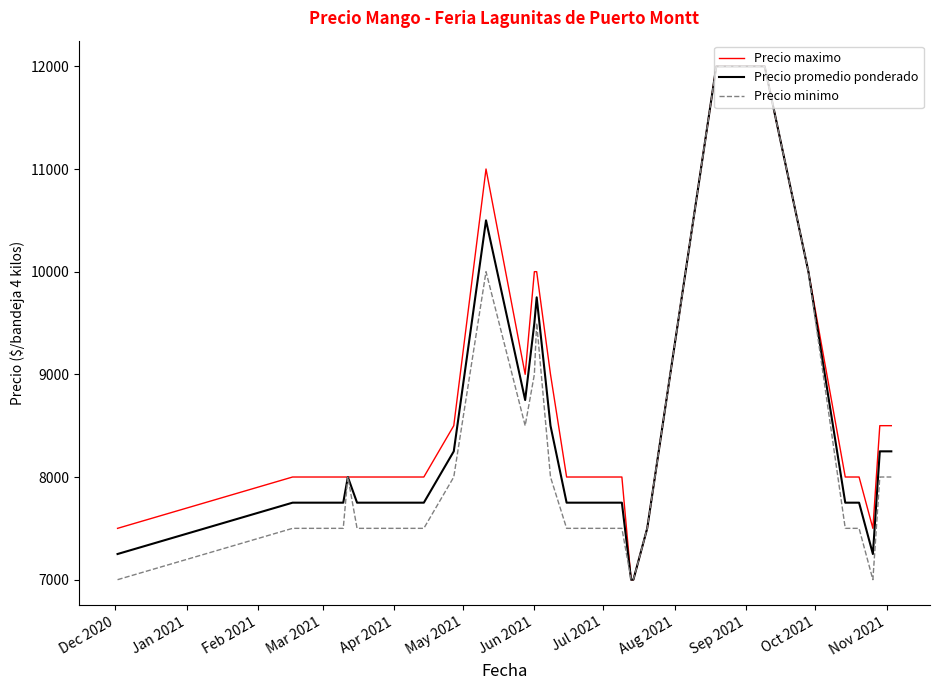

What is the maximum value shown in the chart?

12000